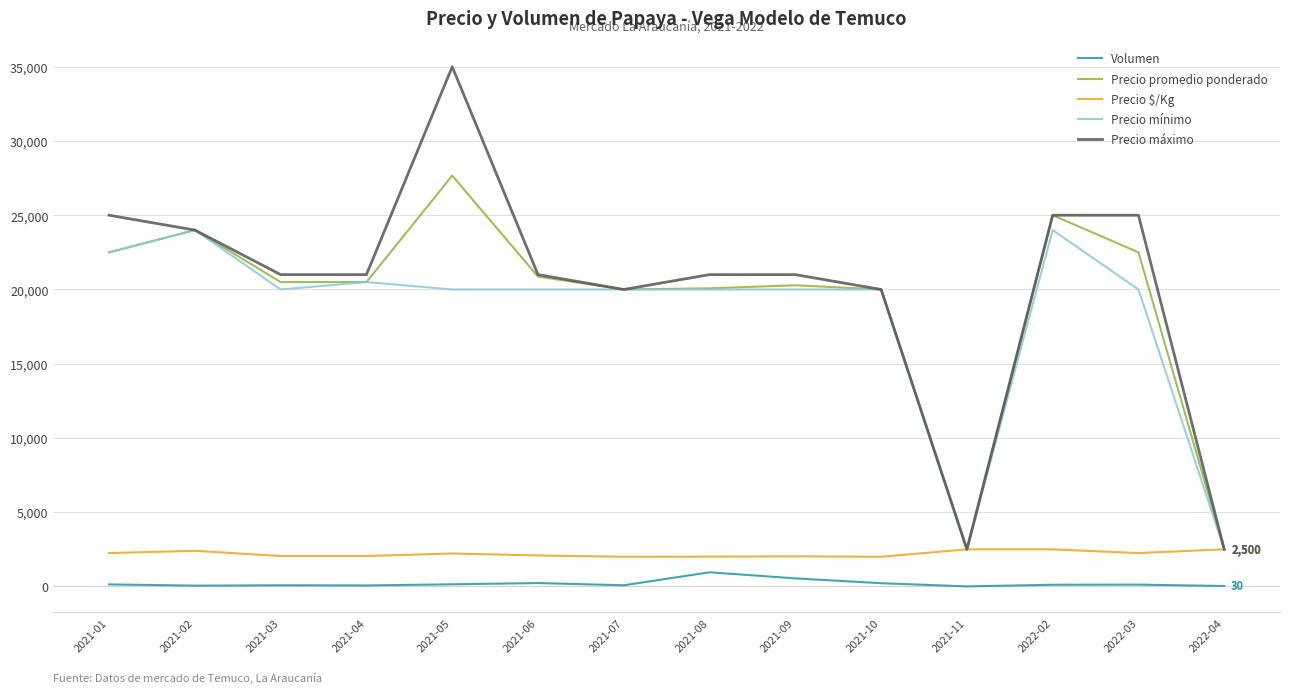

Rank the series by their maximum value, from highest to lowest.

Precio máximo, Precio promedio ponderado, Precio mínimo, Precio $/Kg, Volumen